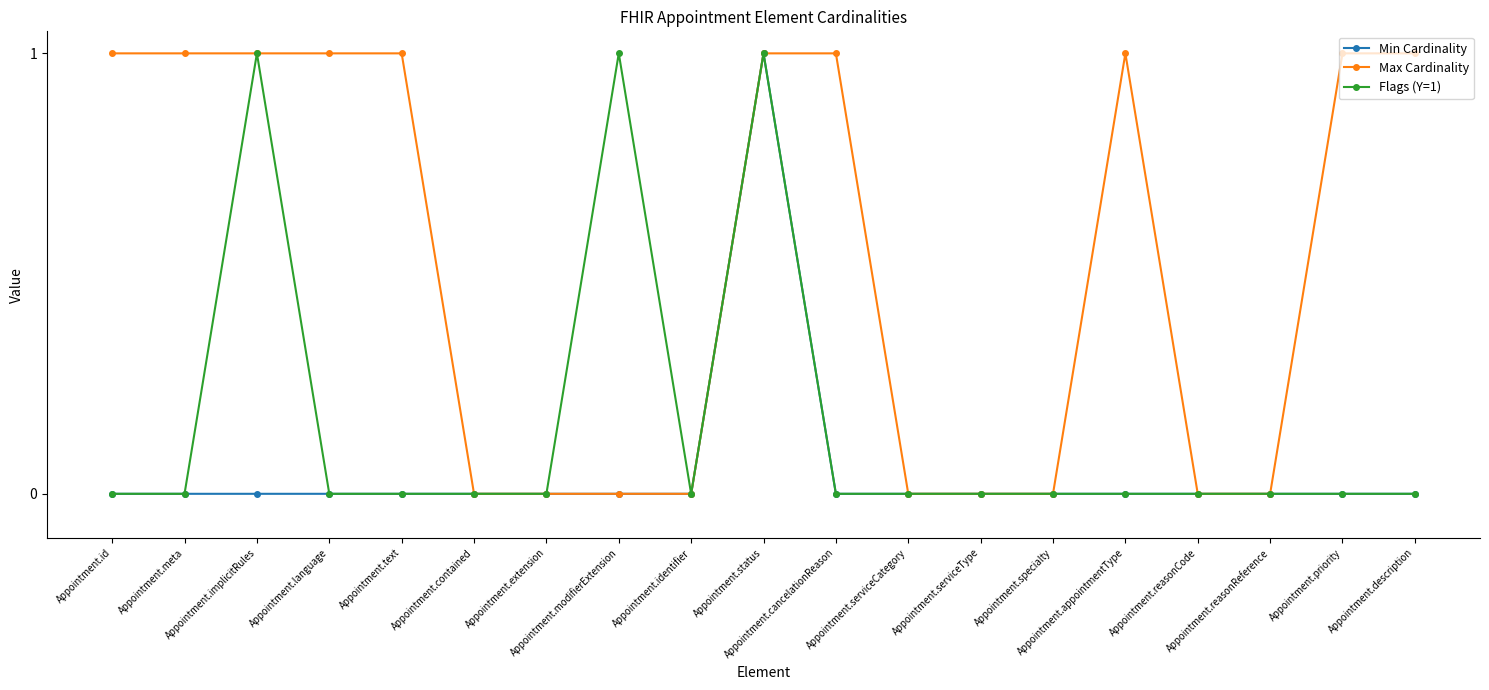

How many lines are shown in the chart?

3